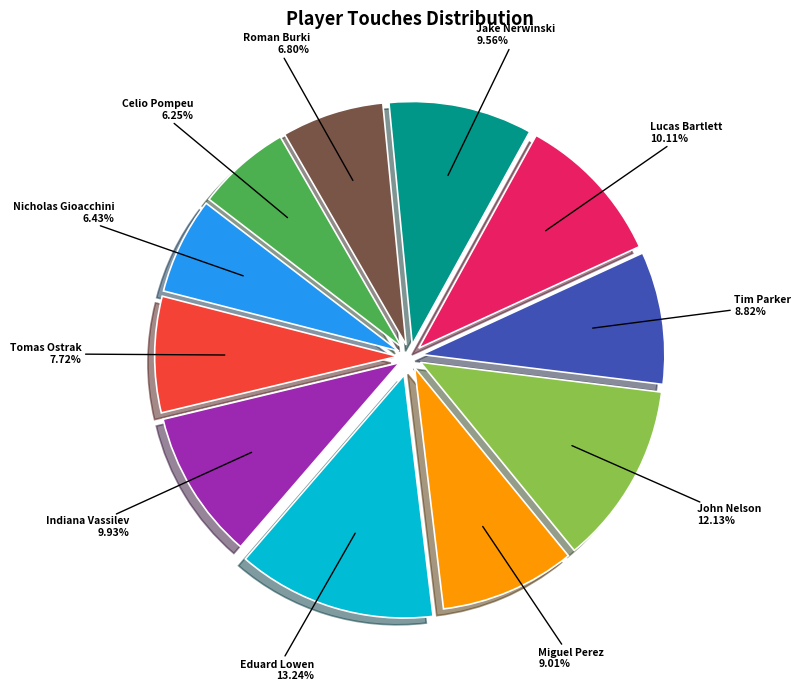

How many segments does this pie chart have?

11